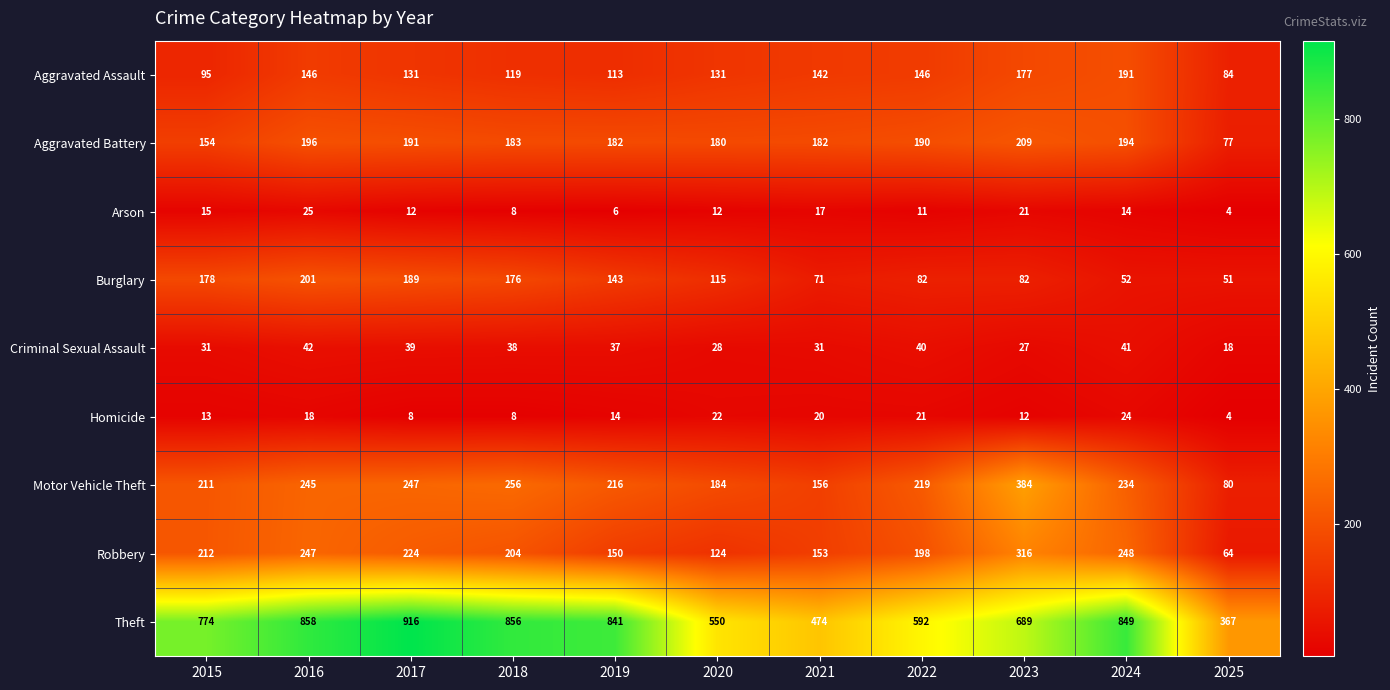

The value of Robbery at 2022 is 198. True or false?

True